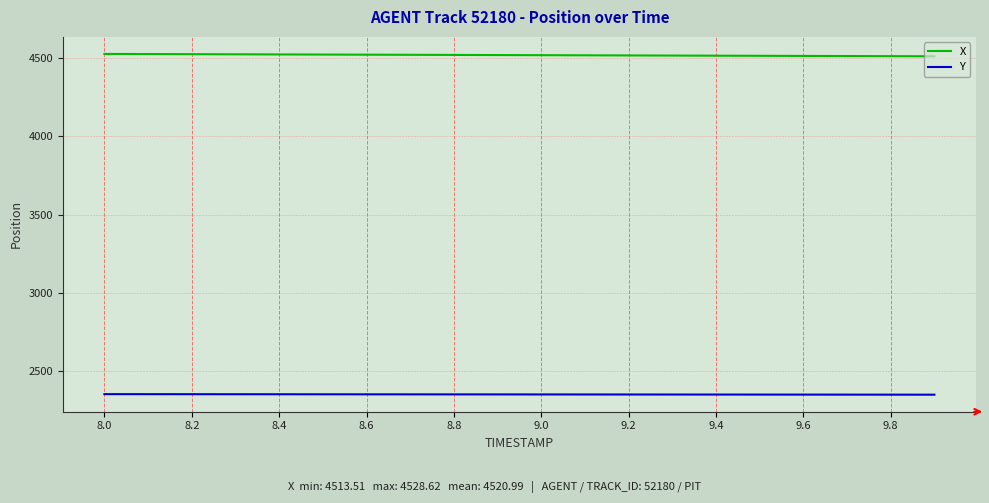

What are all the series names shown in the legend?

X, Y